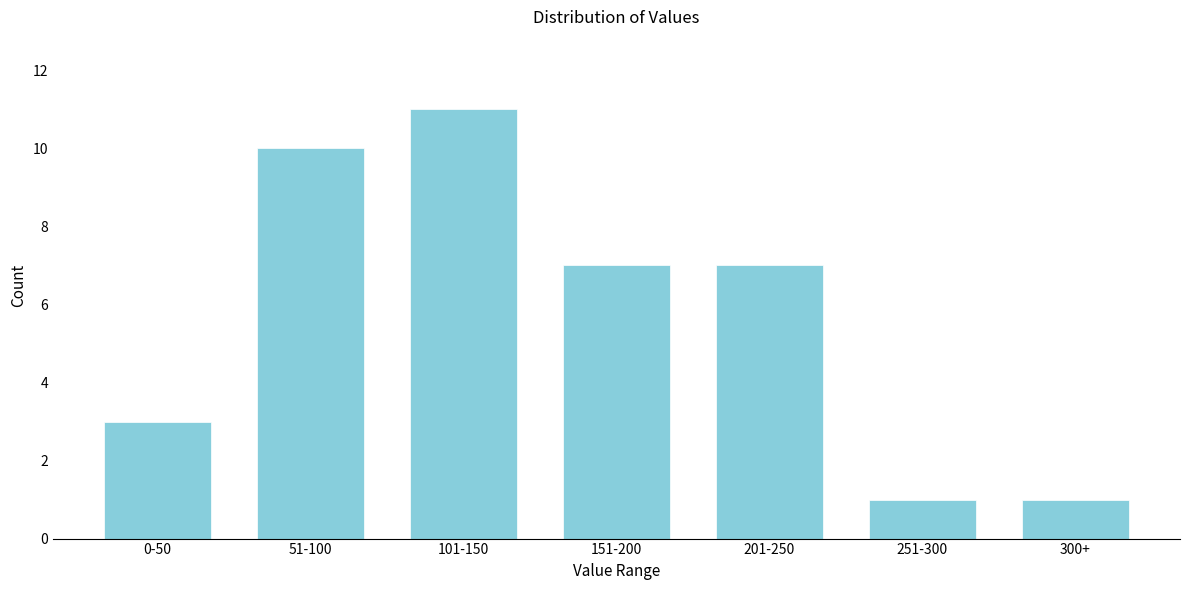

Reading right to left, extract all data points from this chart.

300+=1	251-300=1	201-250=7	151-200=7	101-150=11	51-100=10	0-50=3